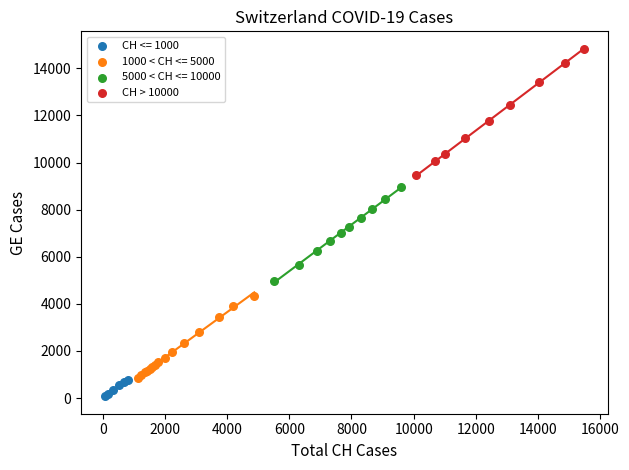

Which series contains the lowest Y value?

CH <= 1000